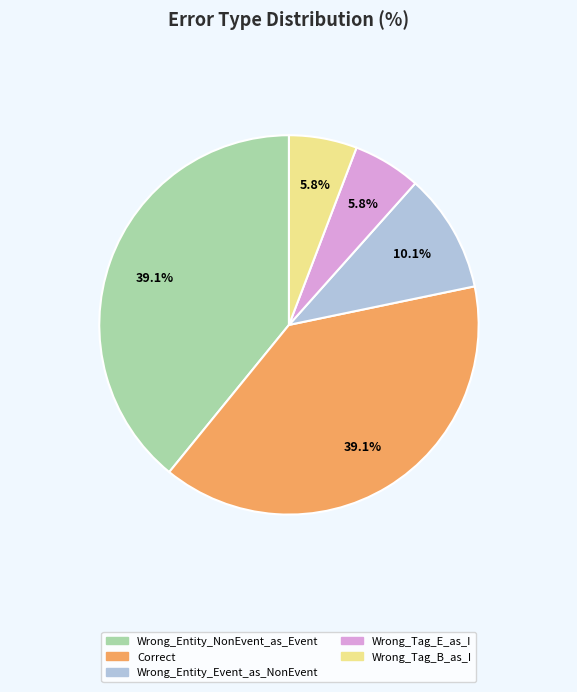

How much of the chart is everything except Correct?

60.9%